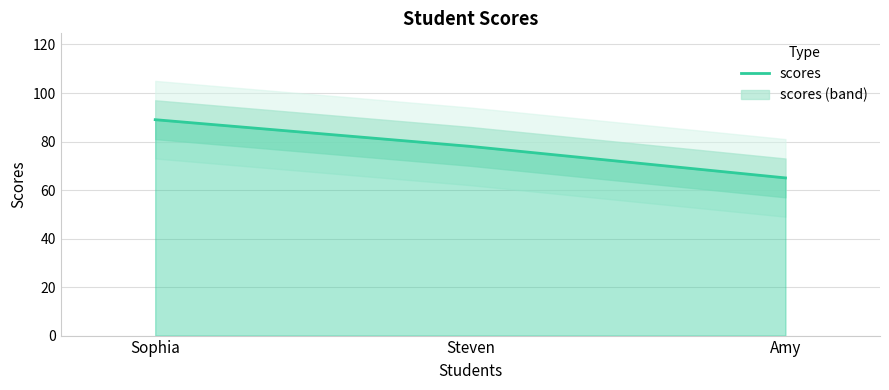

Which category has the lowest value across all series?

Amy